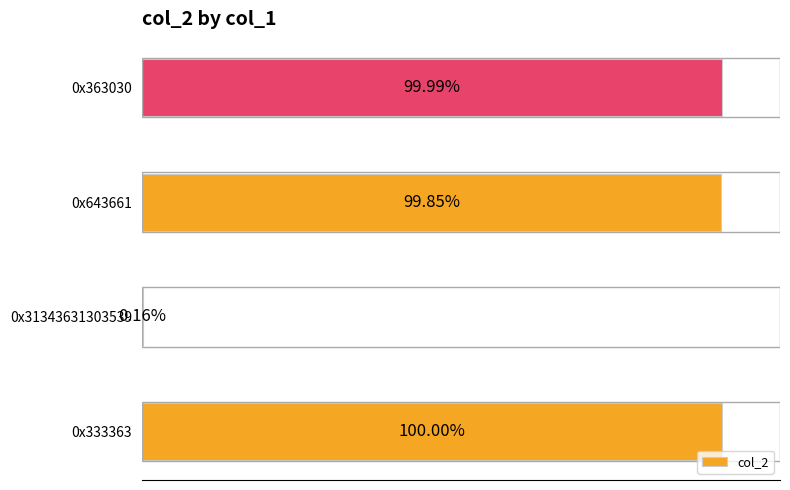

Which has a higher value, 0x31343631303539 or 0x643661?

0x643661